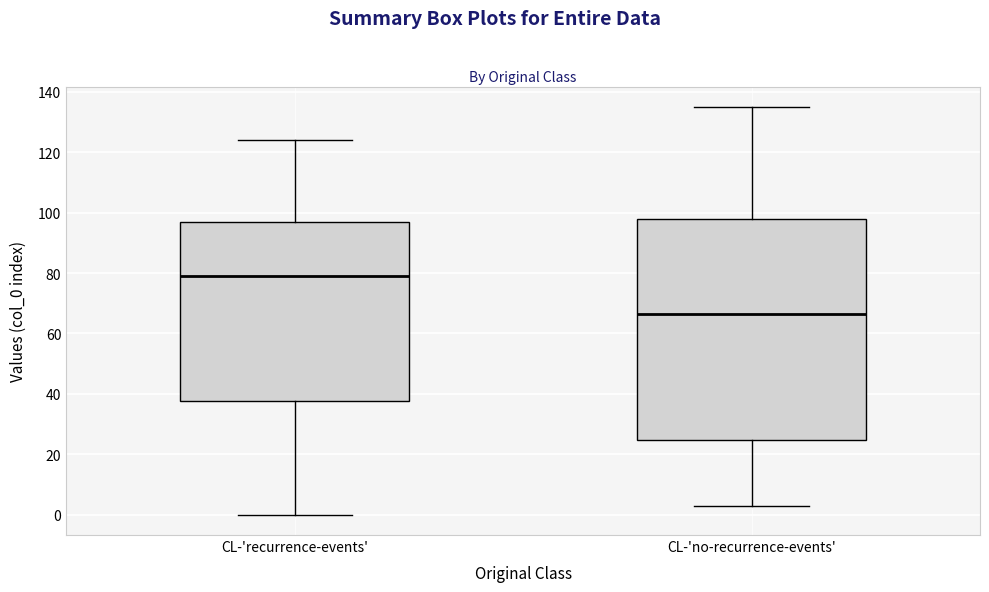

Comparing the boxes themselves (not the whiskers), which one is the tallest?

CL-'no-recurrence-events'